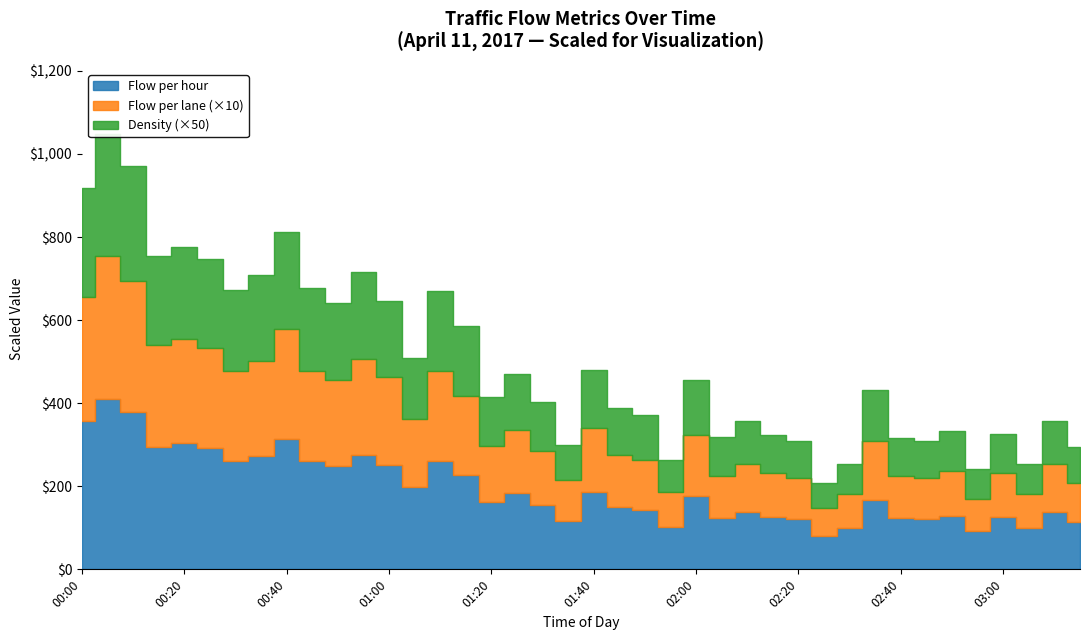

True or false: Density and Flow per lane cross at least once.

False